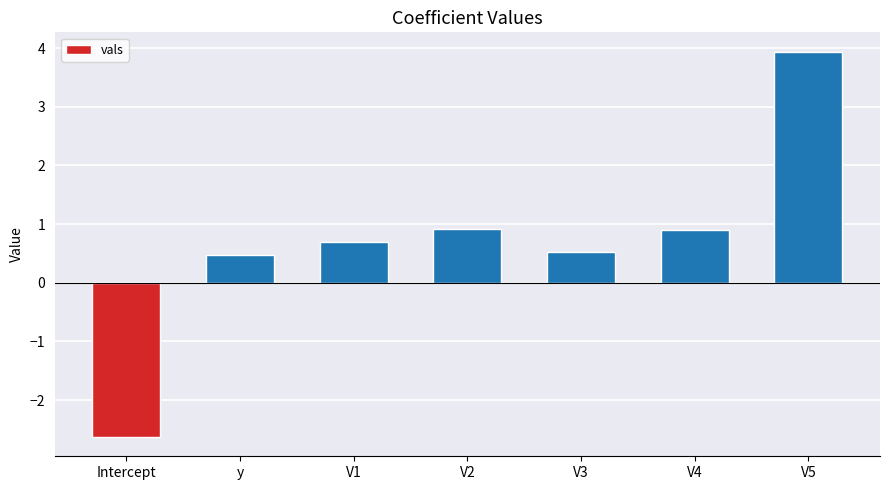

Does the chart contain any negative values?

Yes